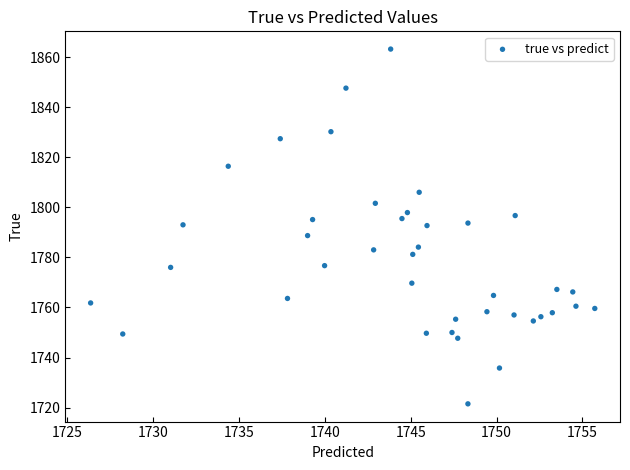

What is the range of X values (max minus min)?

29.3